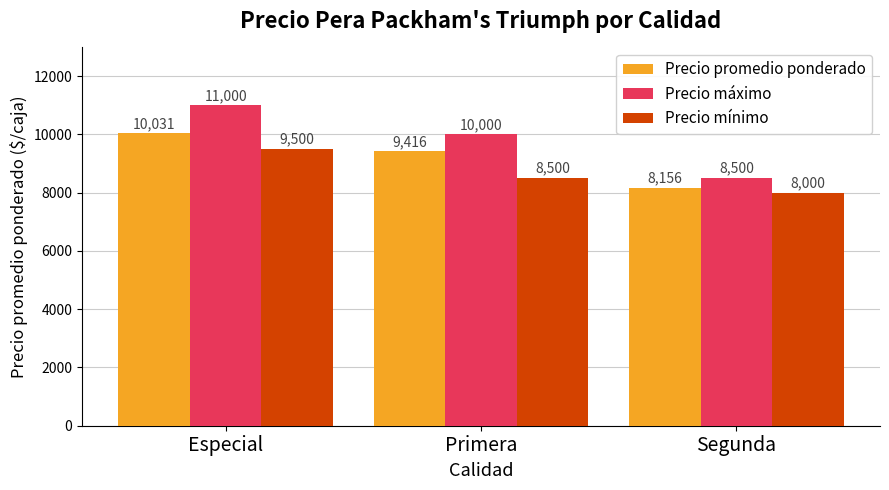

What are all the series names shown in the legend?

Precio promedio ponderado, Precio máximo, Precio mínimo